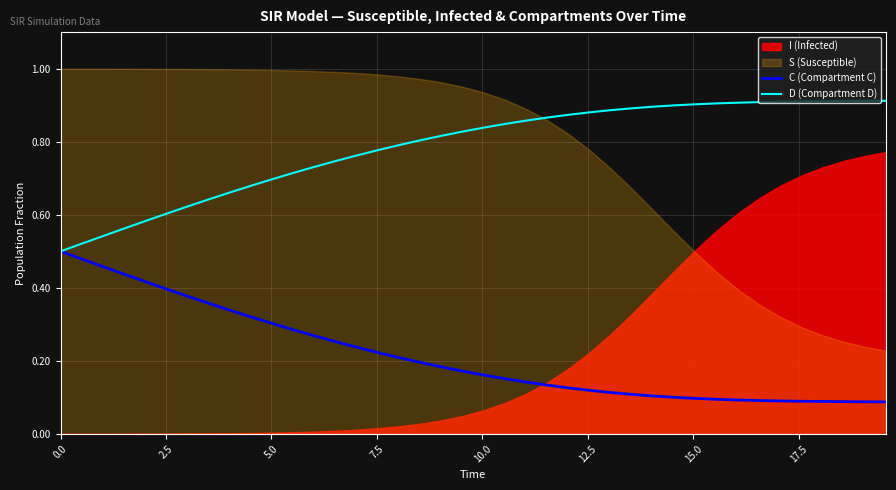

True or false: C (Compartment C) and D (Compartment D) intersect in this chart.

False